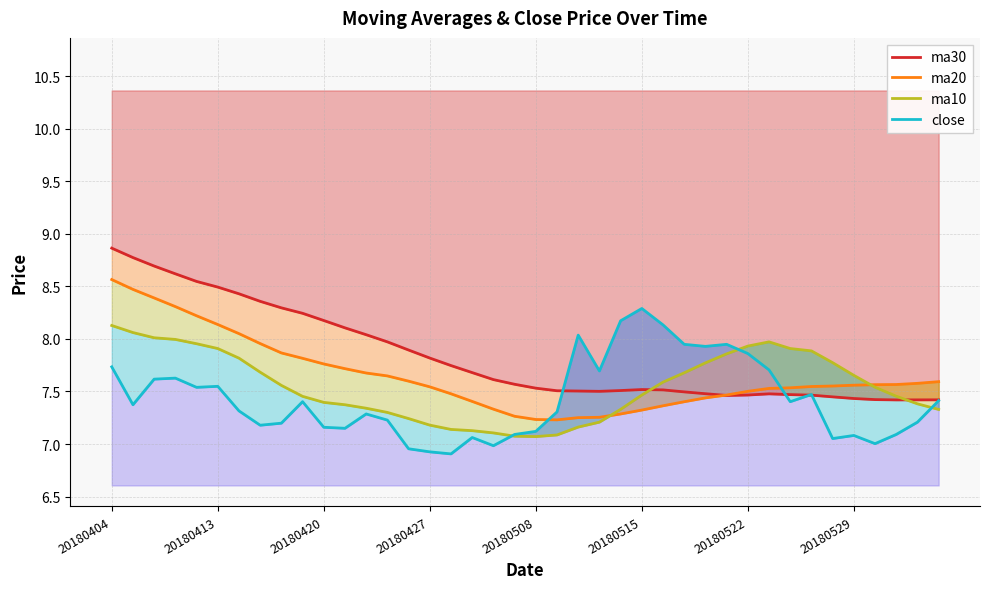

Which series changed the most between 25 and 32?

close